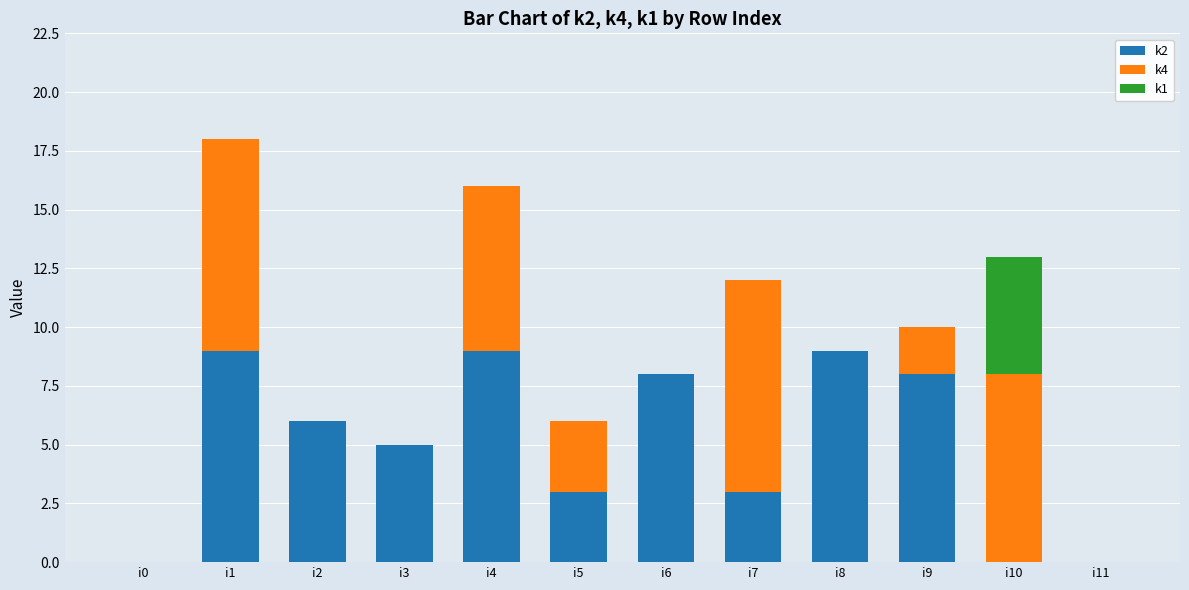

Is it true that k2 equals 3 at i7?

True